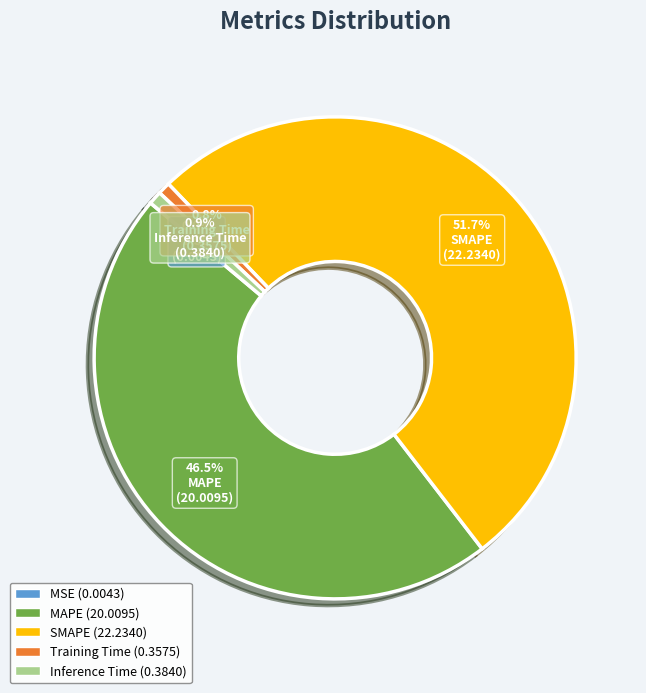

Is there a majority slice in this chart?

Yes